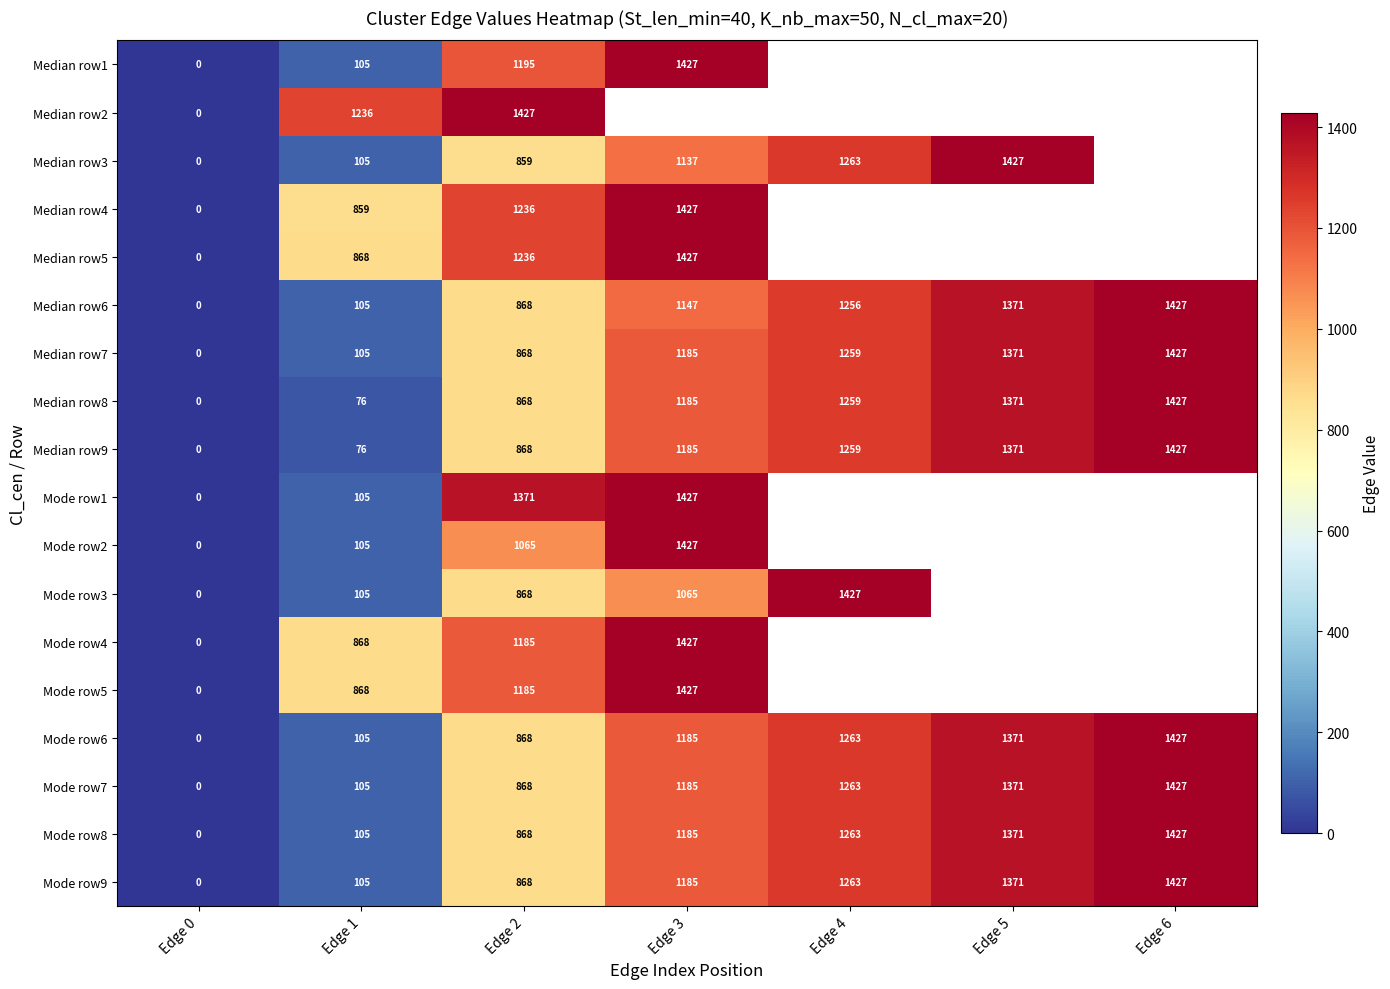

Which has a higher value, Edge 5 or Edge 6?

Edge 6